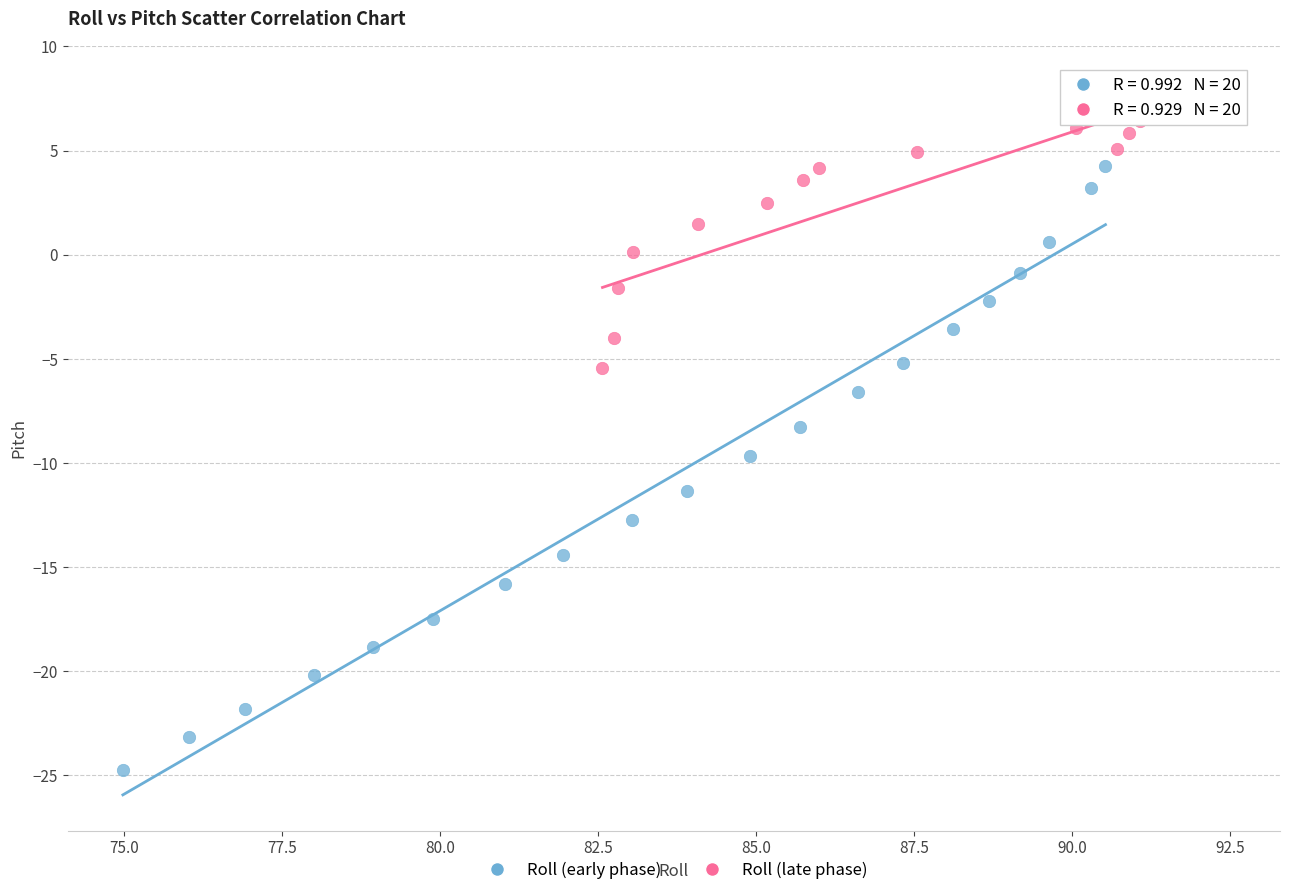

Which series has the widest spread of Y values?

Roll (early phase)